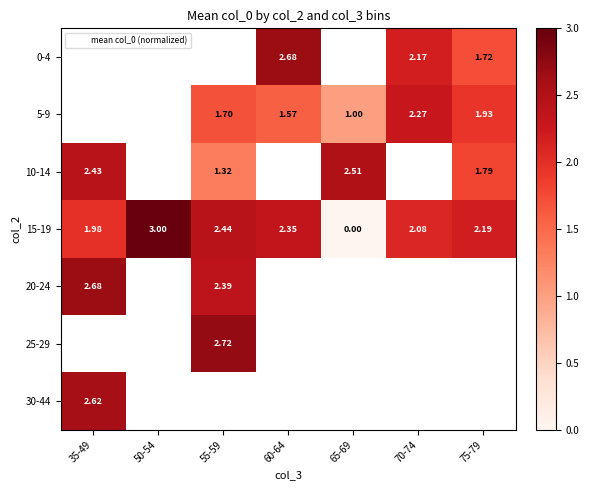

The 20-24 series shows 4.0 at 35-49. True or false?

False